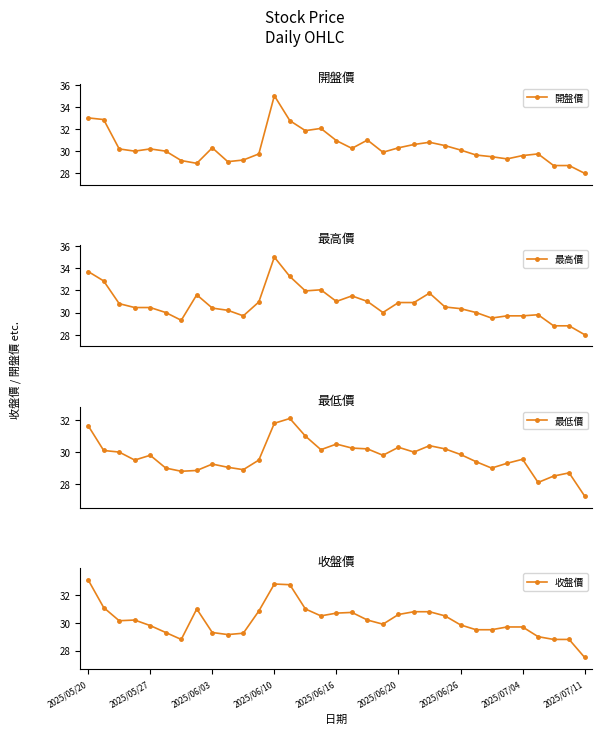

What is the highest value of the 開盤價 series?

35.0